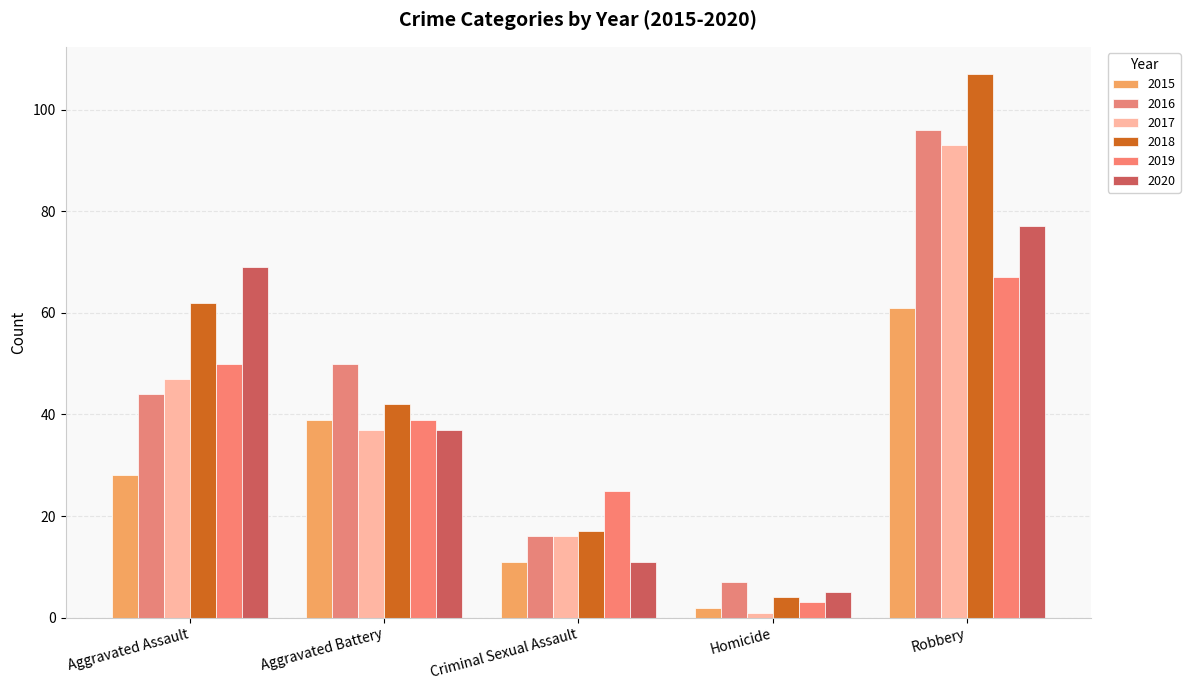

What is the average value of the 2018 series?

46